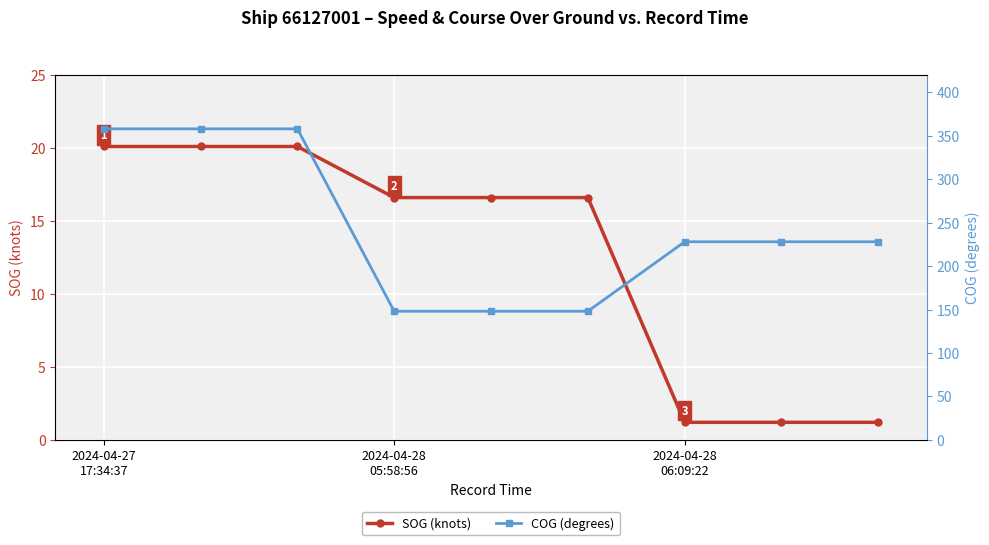

The SOG (knots) series shows 0.7 at 7. True or false?

False